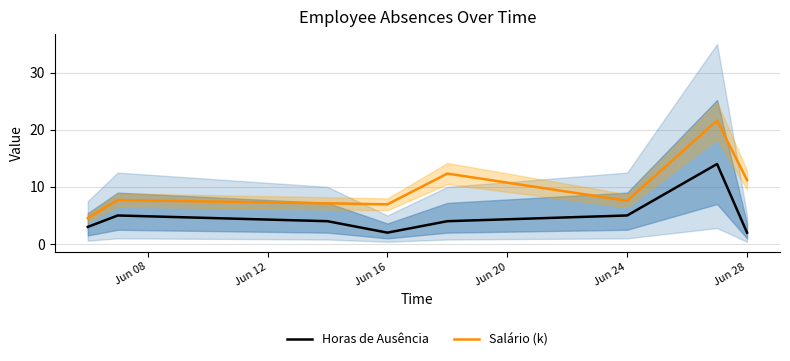

True or false: Horas de Ausência and Salário (k) intersect in this chart.

False